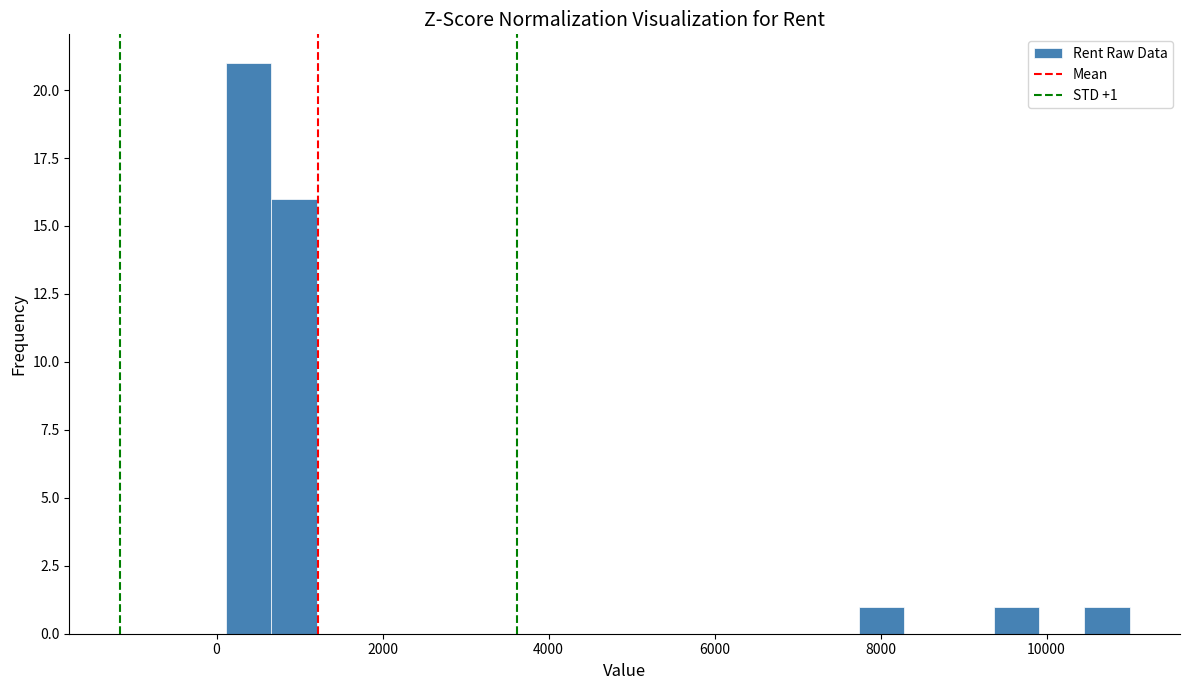

Around what value on the x-axis is the tallest bar? Give the approximate position of its centre, as read against the axis.

400